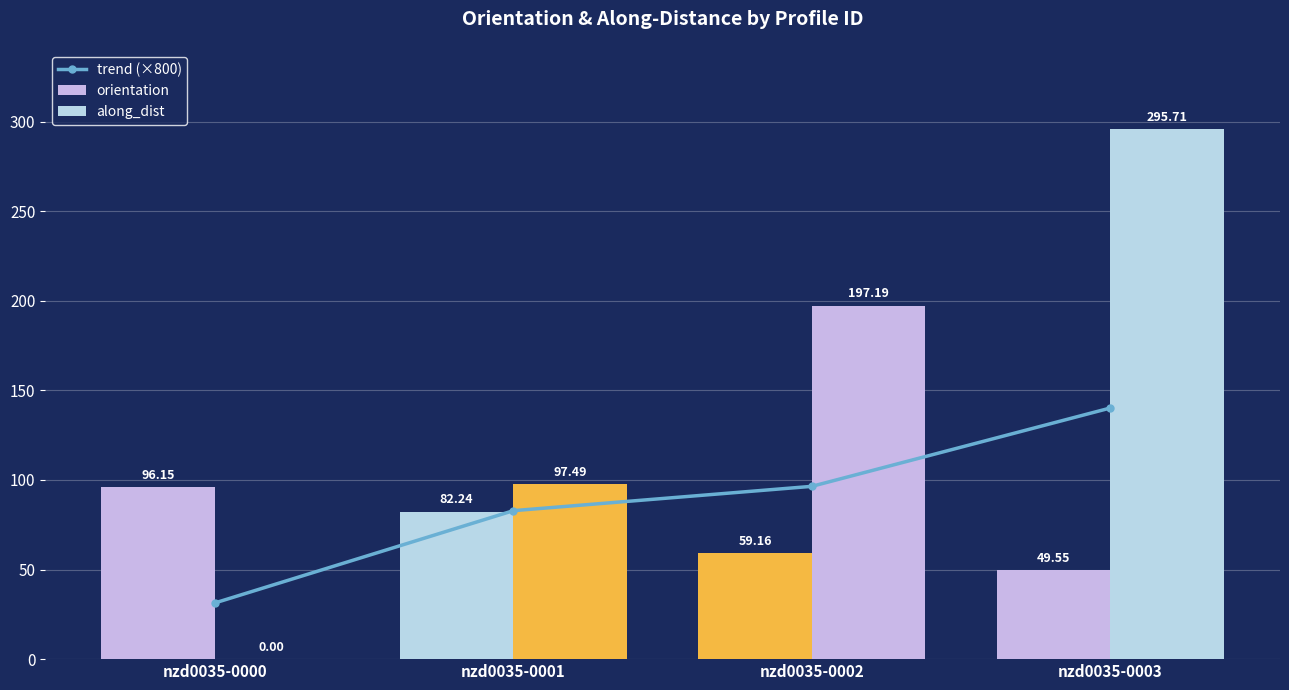

What is the difference between the maximum and minimum values in the trend (×800) series?

108.8